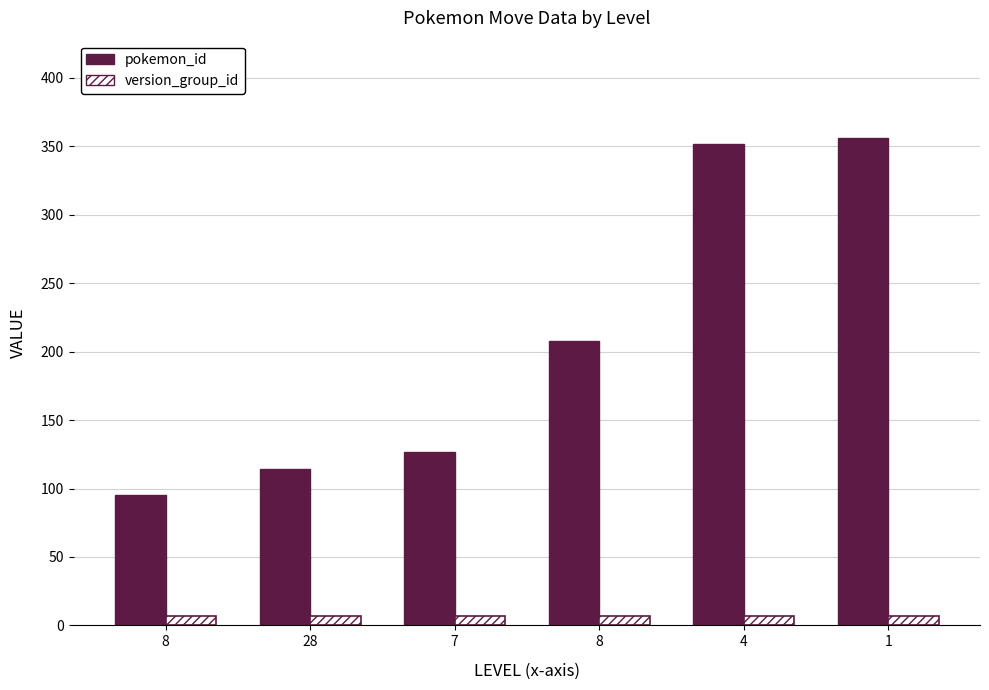

The pokemon_id series shows 36 at 7. True or false?

False